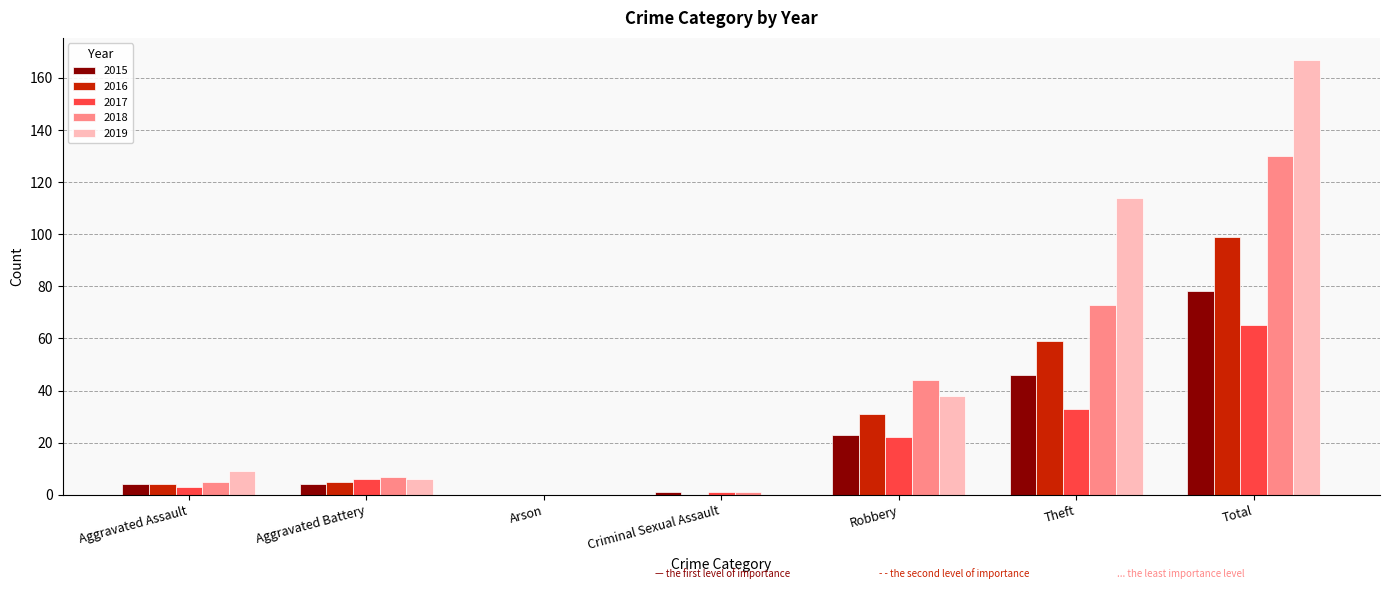

Where is 2017 nearest to the value 32?

Theft